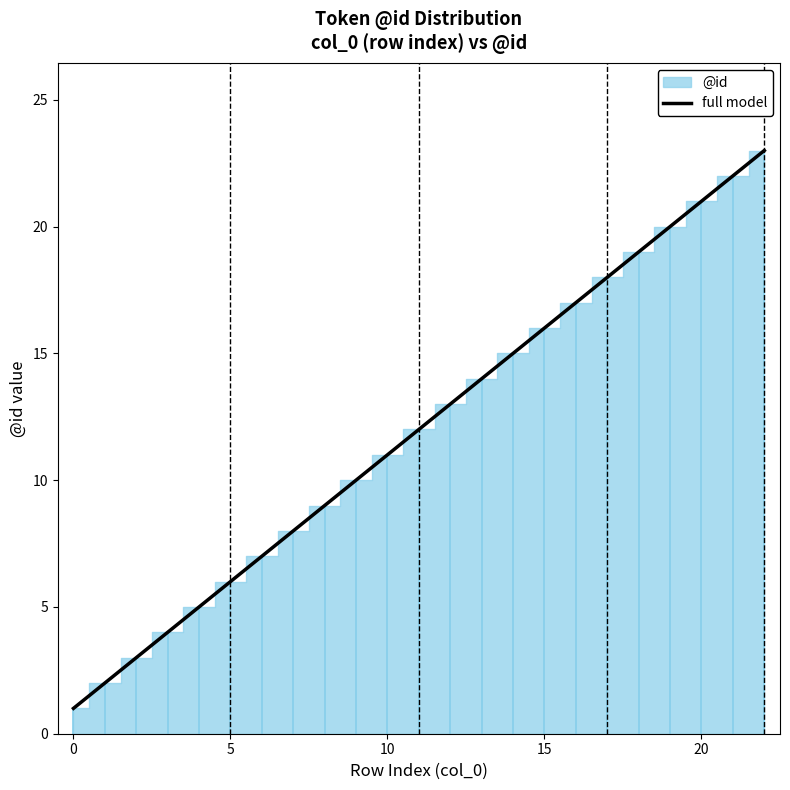

Is it true that the value at 14 is 15?

True